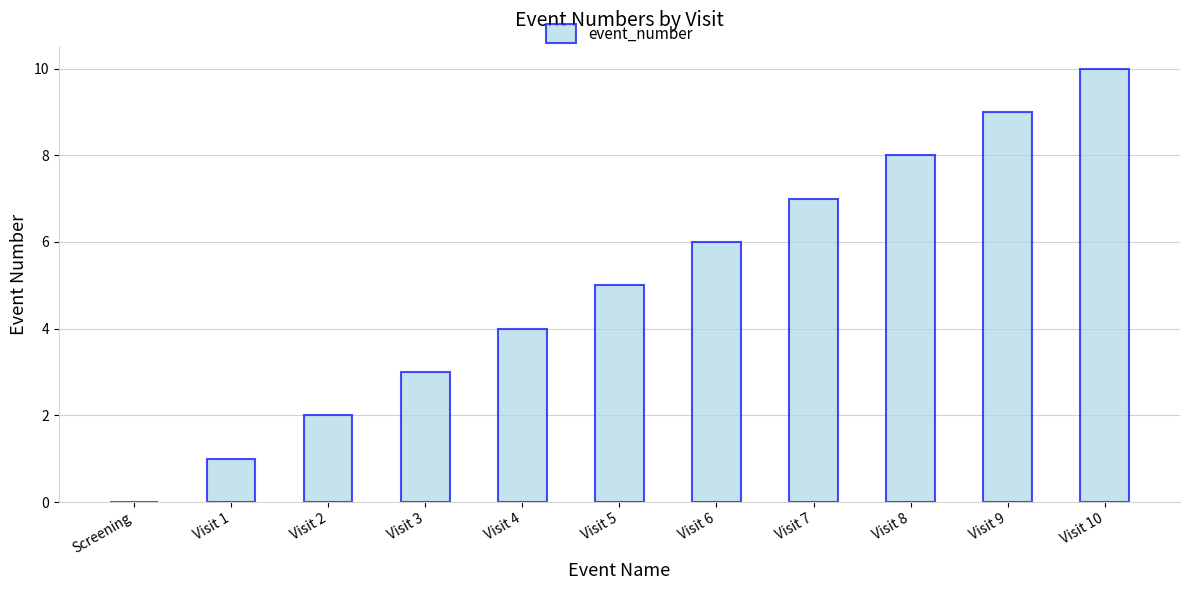

What is the maximum value shown in the chart?

10